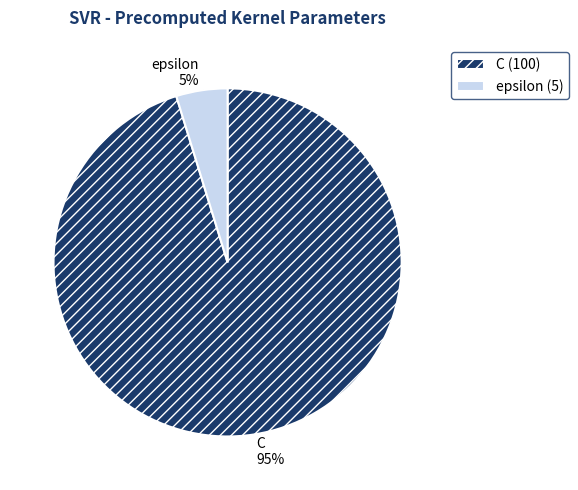

Rank the categories by value from lowest to highest.

epsilon, C